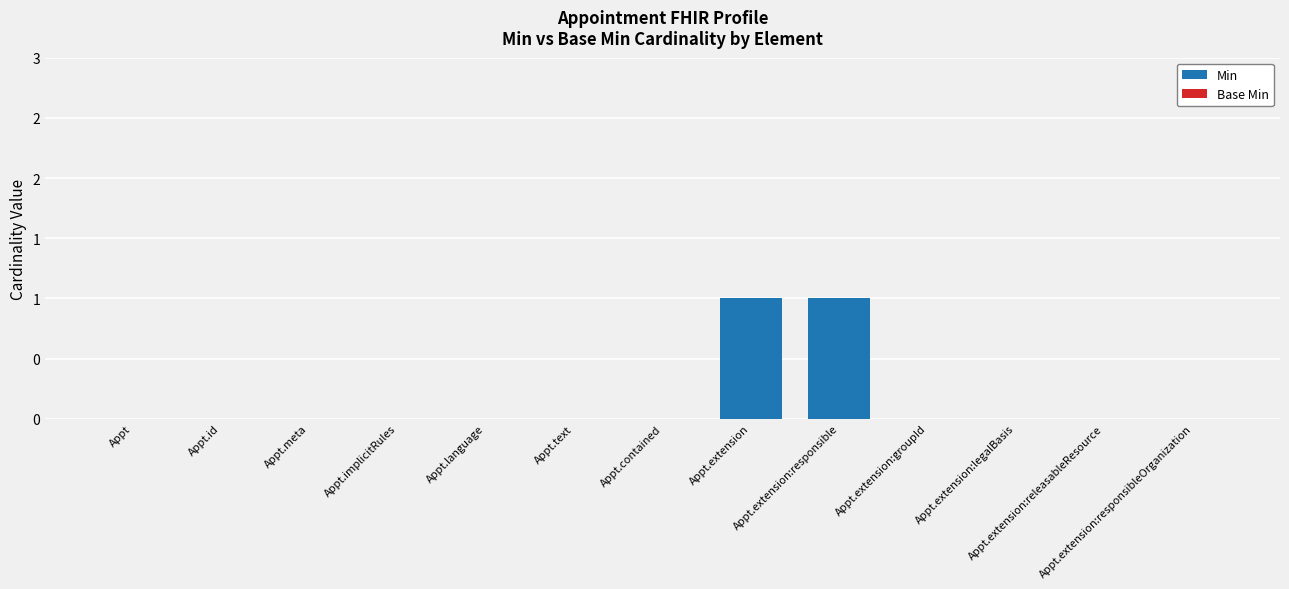

Are the bars horizontal?

No